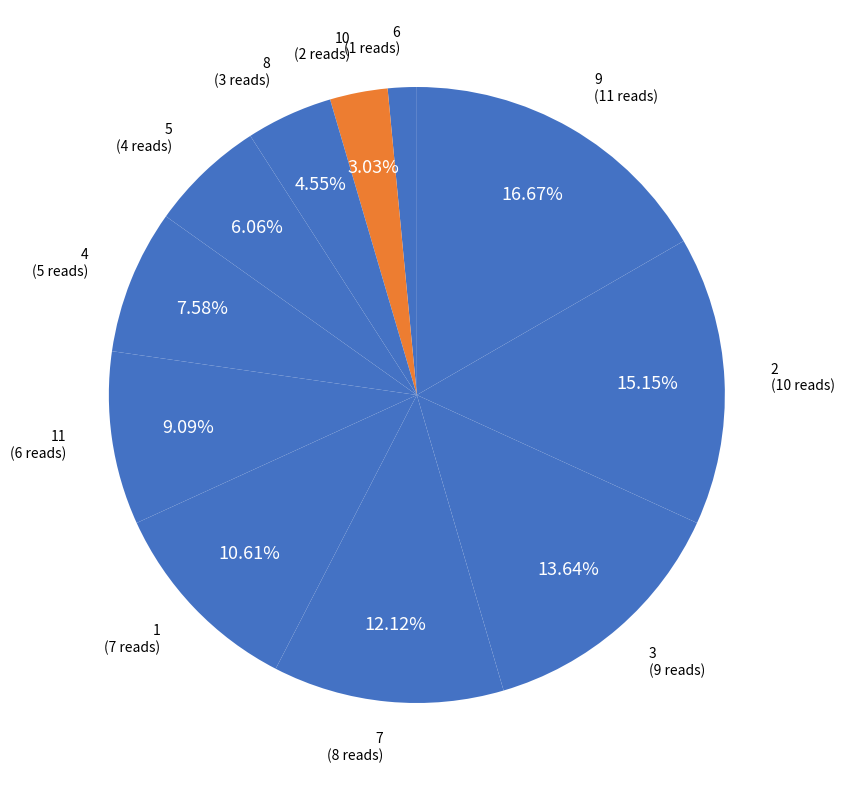

What percentage is the 3 slice, to the nearest percent?

14%